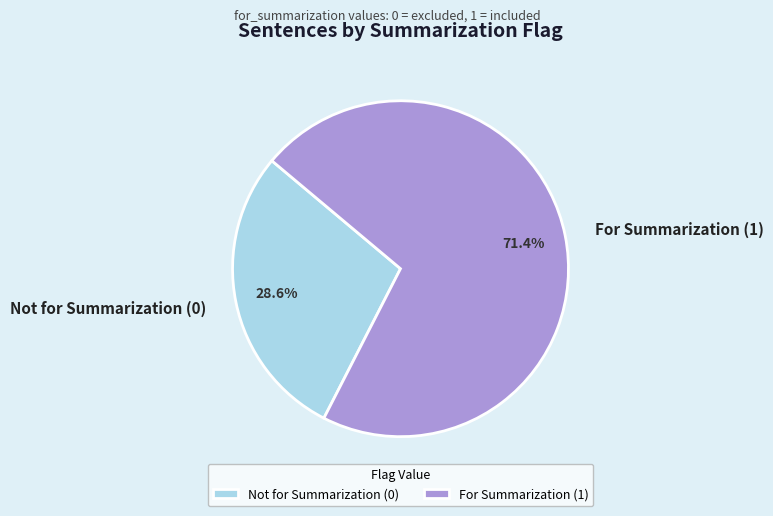

Do Not for Summarization (0) and For Summarization (1) together represent more than half of the pie?

Yes